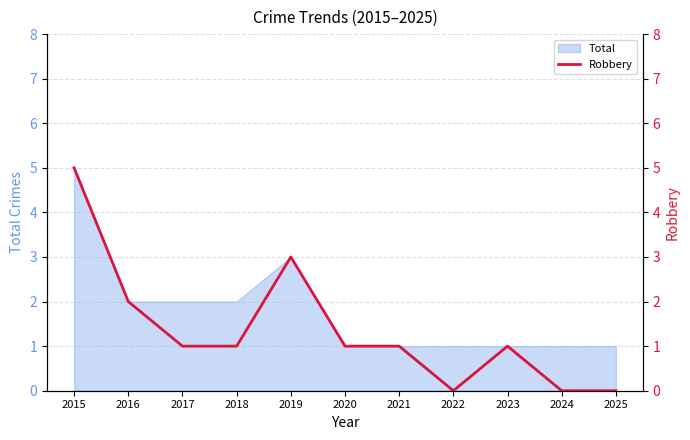

Reading left to right, transcribe all the data shown in this chart.

5	2	1	1	3	1	1	0	1	0	0